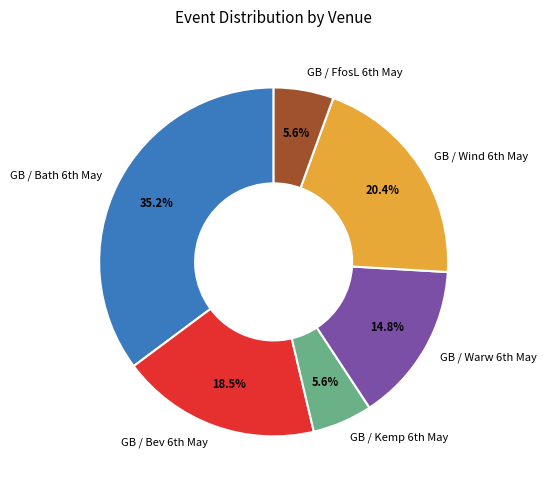

What is the largest slice in the pie chart?

GB / Bath 6th May